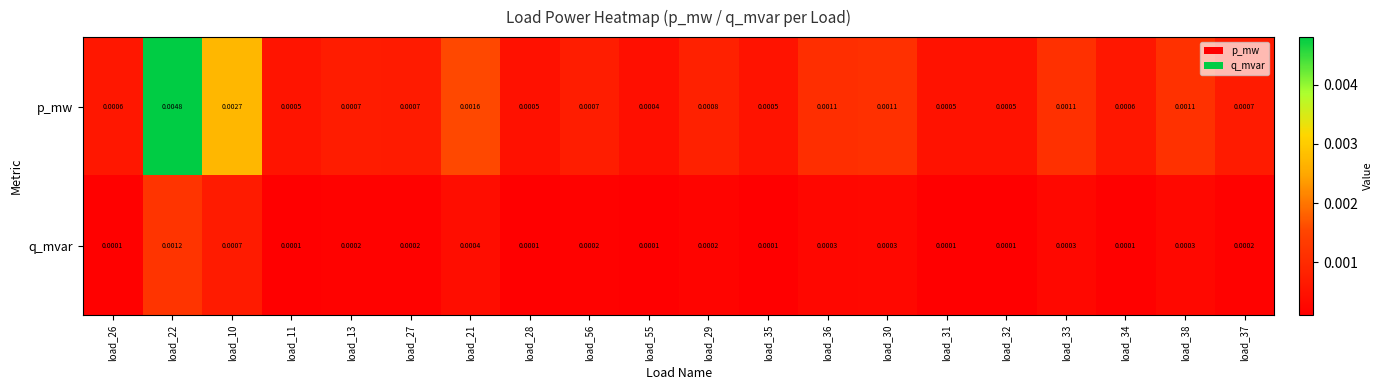

Which series changed the most between load_55 and load_38?

p_mw